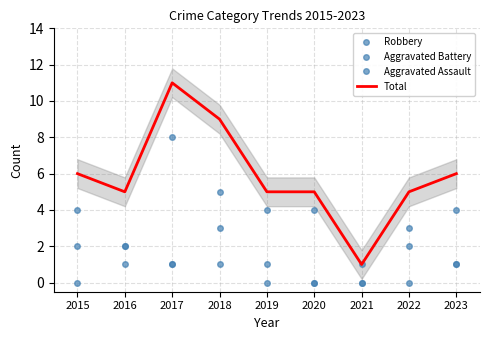

Rank the series by their maximum value, from lowest to highest.

Aggravated Assault, Aggravated Battery, Robbery, Total